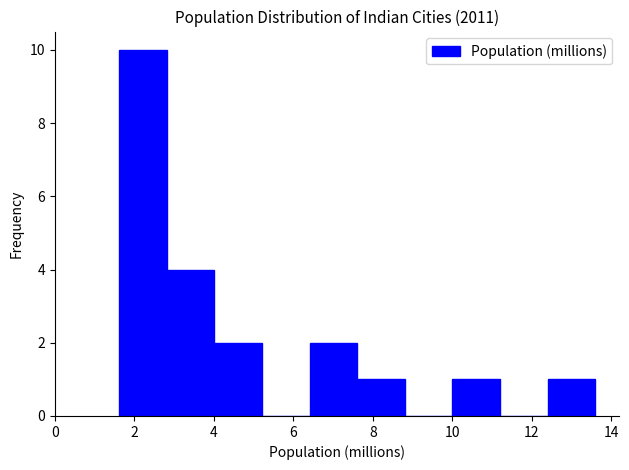

Reading left to right, transcribe this chart: for each bar, give the range it covers on the x-axis and its height. Neither the bar edges nor the heights are printed on the chart, so give them approximately, as read against the axes.

1.6 to 2.8: 10
2.8 to 4.0: 4
4.0 to 5.2: 2
5.2 to 6.4: 0
6.4 to 7.6: 2
7.6 to 8.8: 1
8.8 to 10.0: 0
10.0 to 11.2: 1
11.2 to 12.4: 0
12.4 to 13.6: 1